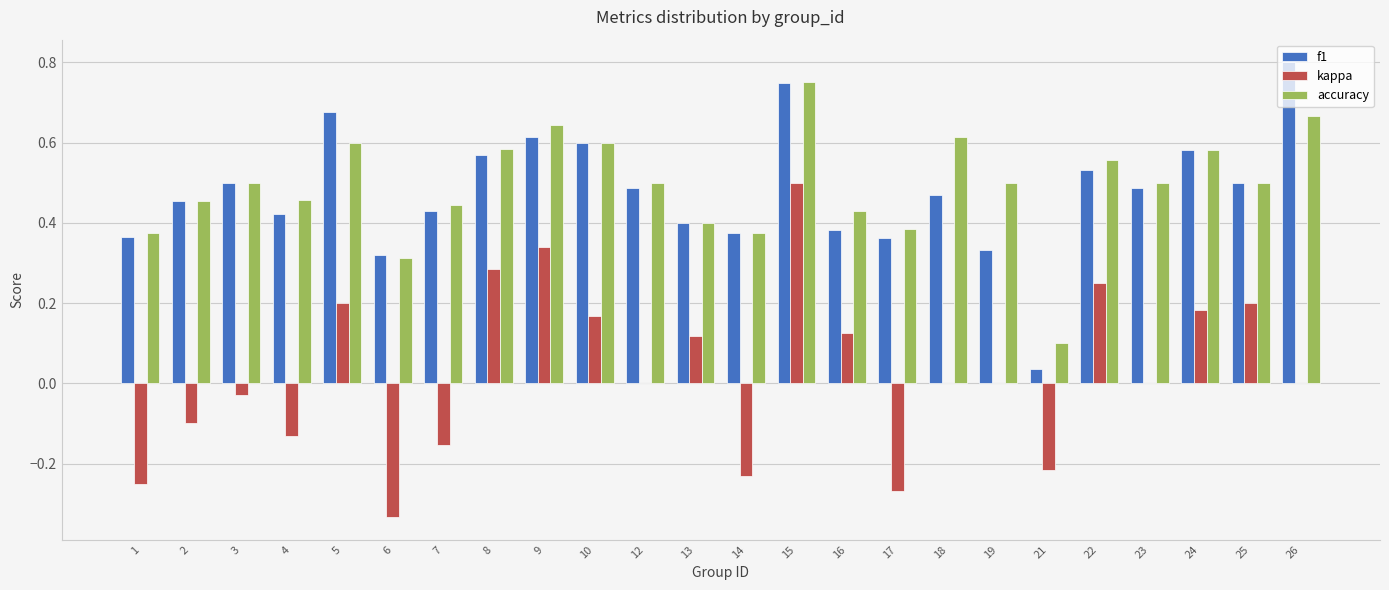

At which category is the sum across all series the highest?

15